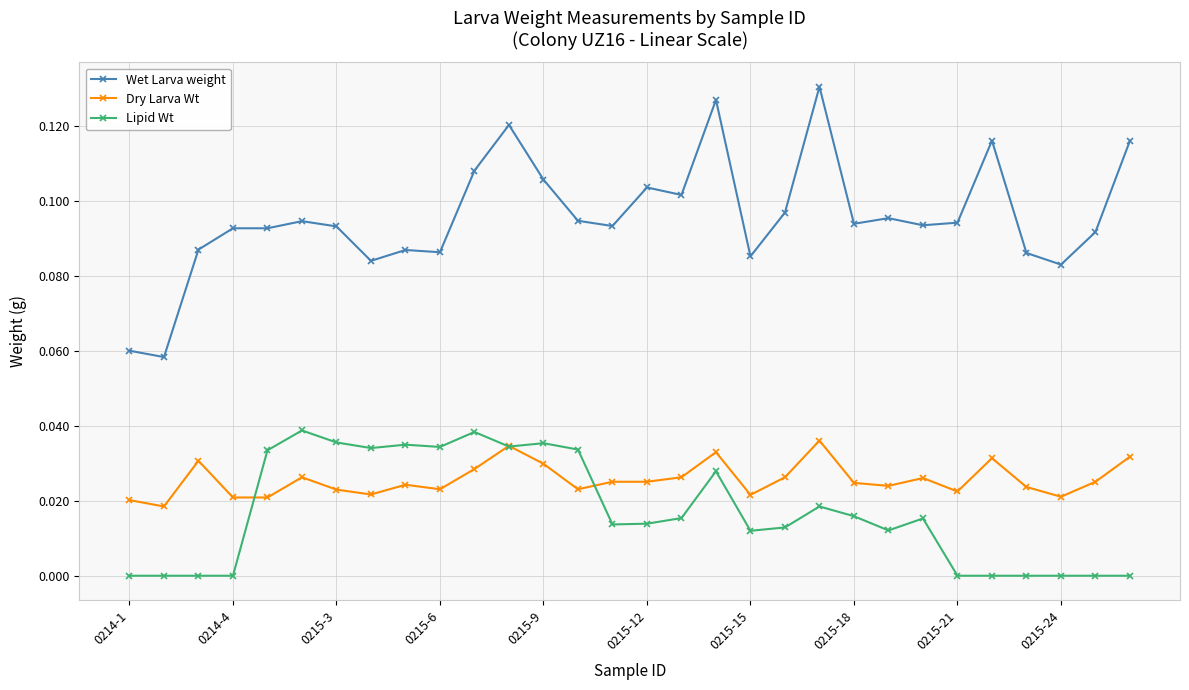

Which series has the largest total across all categories?

Wet Larva weight